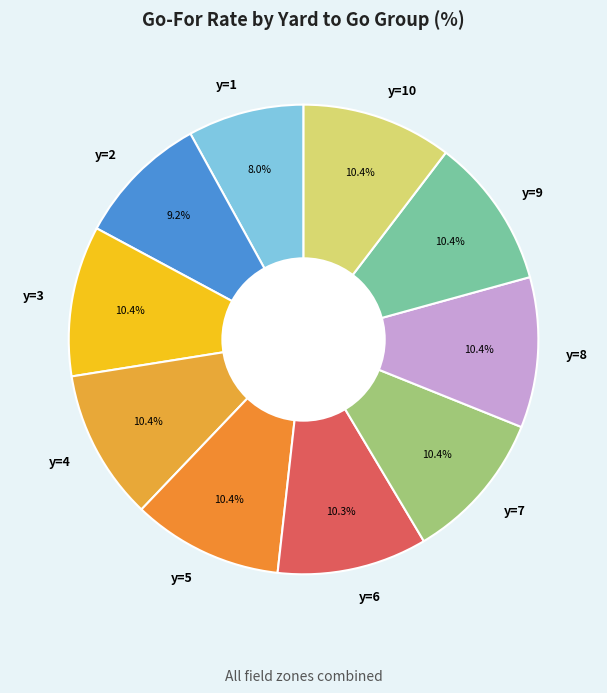

Is y=6 the majority of the pie?

No